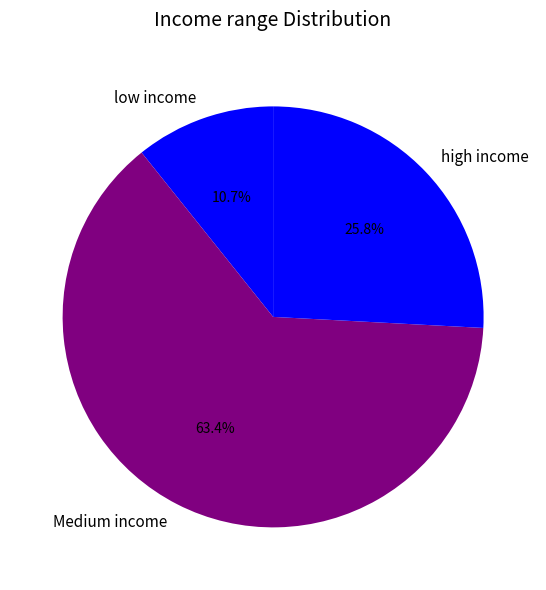

What is the total percentage of low income and Medium income?

74.2%